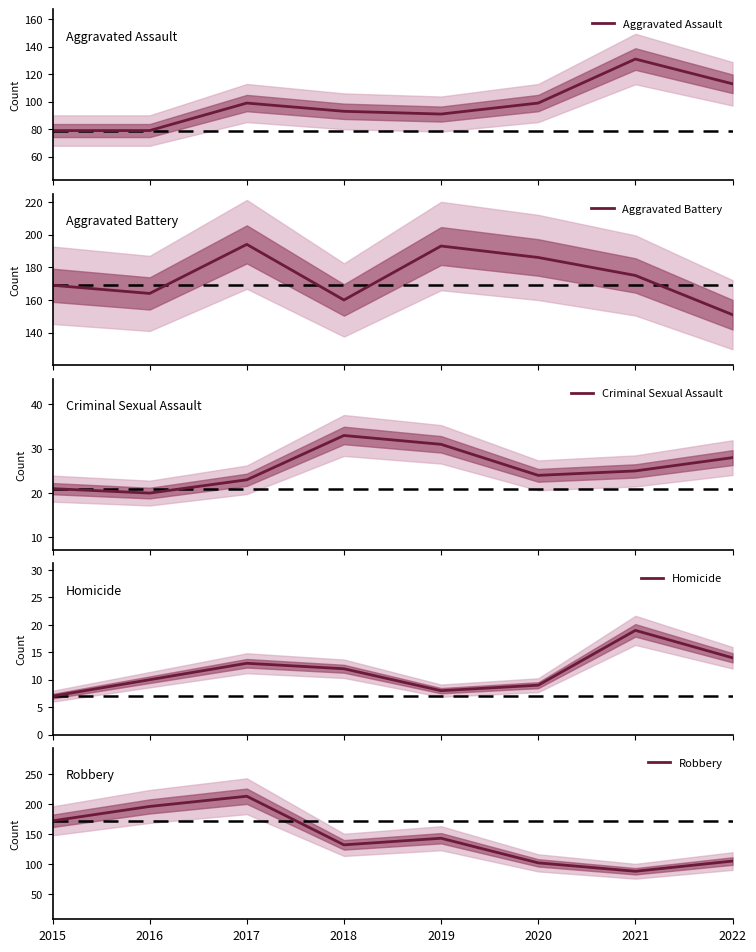

Rank the series by their maximum value, from highest to lowest.

Robbery, Aggravated Battery, Aggravated Assault, Criminal Sexual Assault, Homicide